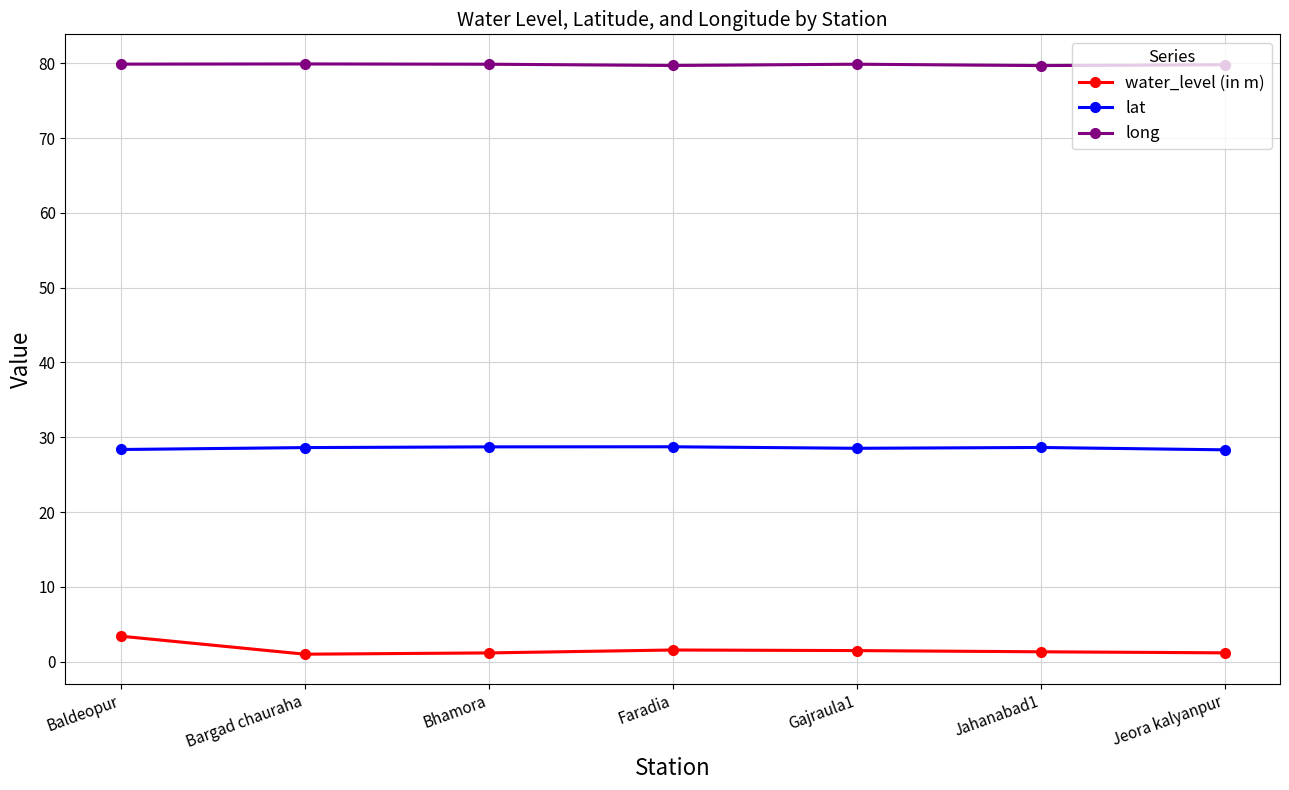

What is the label of the 2nd point from the left?

Bargad chauraha